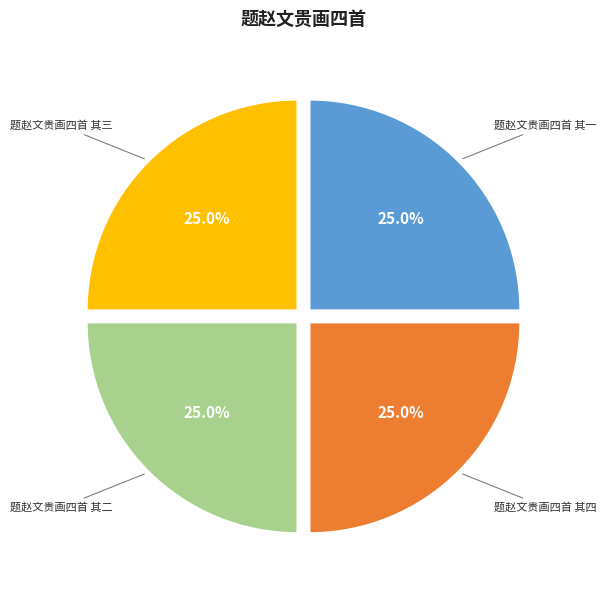

Approximately how many times larger is the value at 题赵文贵画四首 其四 compared to 题赵文贵画四首 其三?

1.0